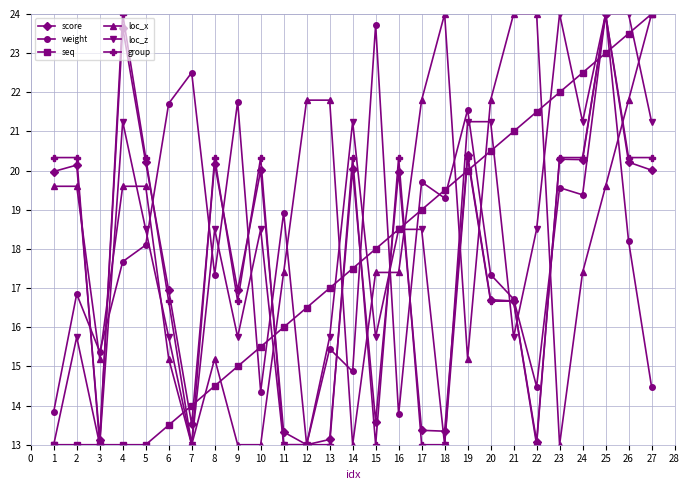

Where do loc_x and weight first cross each other?

2 and 3